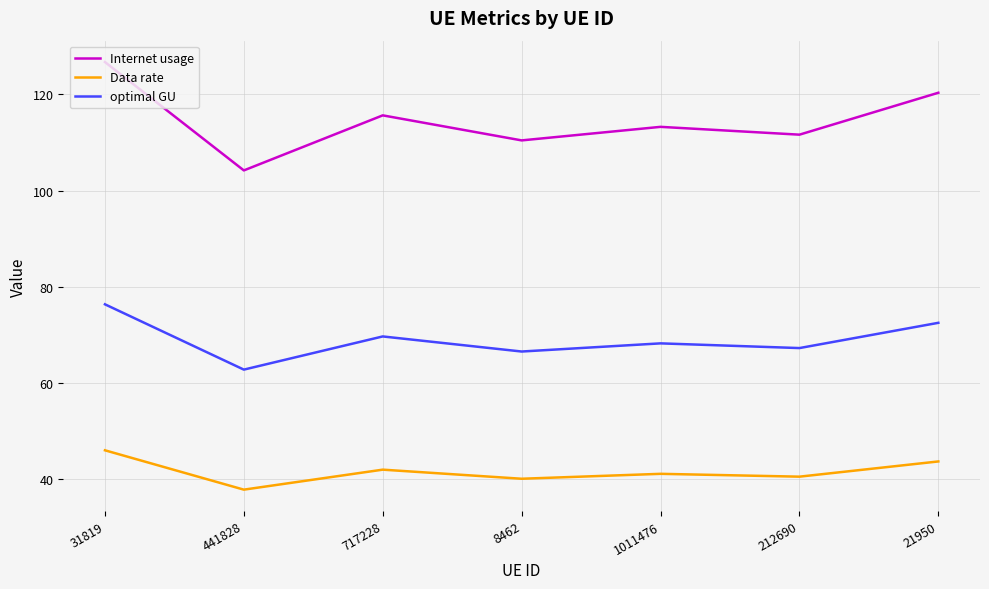

Where is the first local minimum for Internet usage?

441828